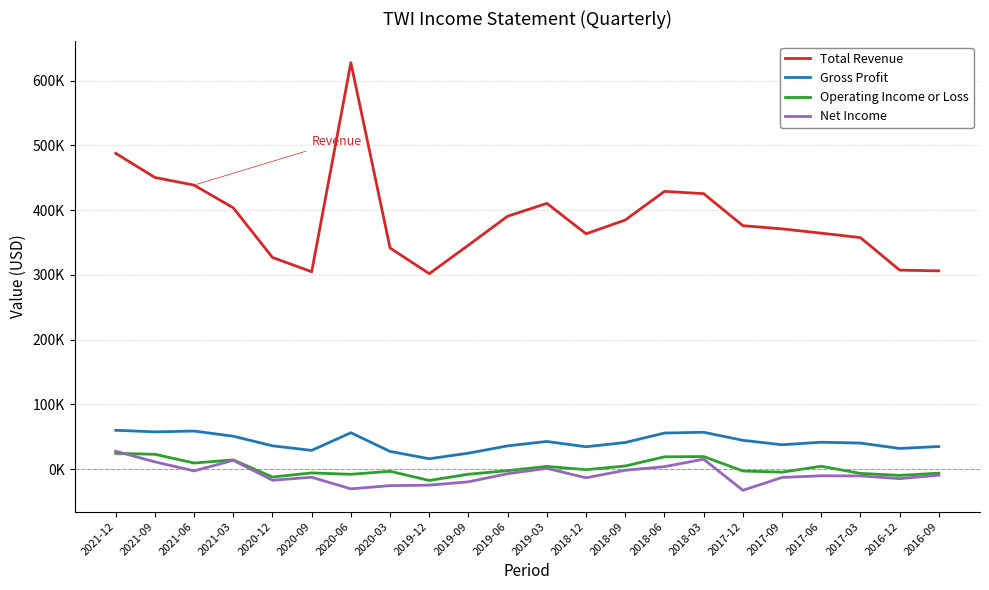

What is the label of the 6th point from the right?

2017-12